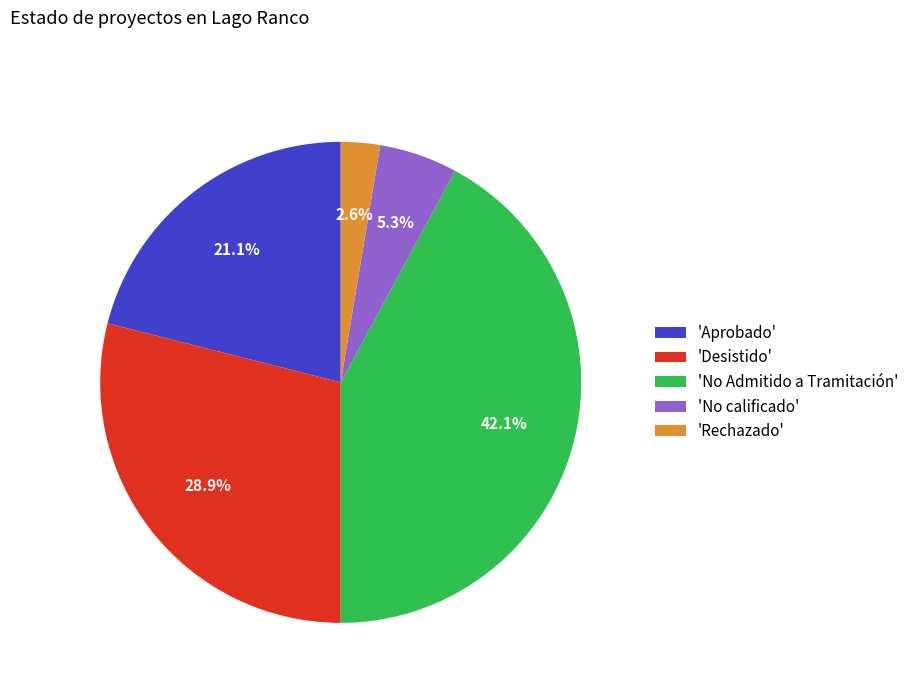

Rank the categories by value from highest to lowest.

'No Admitido a Tramitación', 'Desistido', 'Aprobado', 'No calificado', 'Rechazado'